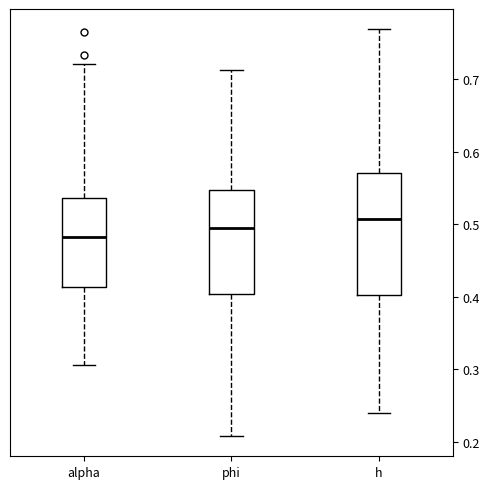

Reading left to right, read every box against the y-axis: the position of its median line, the range the box covers, and the ends of its whiskers. The values are not printed on the chart, so give them approximately, as read against the axis.

alpha: median 0.48, box 0.41 to 0.54, whiskers 0.31 to 0.72
phi: median 0.49, box 0.40 to 0.55, whiskers 0.21 to 0.71
h: median 0.51, box 0.40 to 0.57, whiskers 0.24 to 0.77